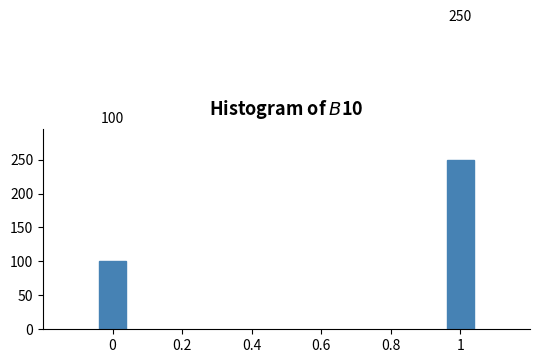

Reading left to right, list all the values displayed in this chart.

100	250